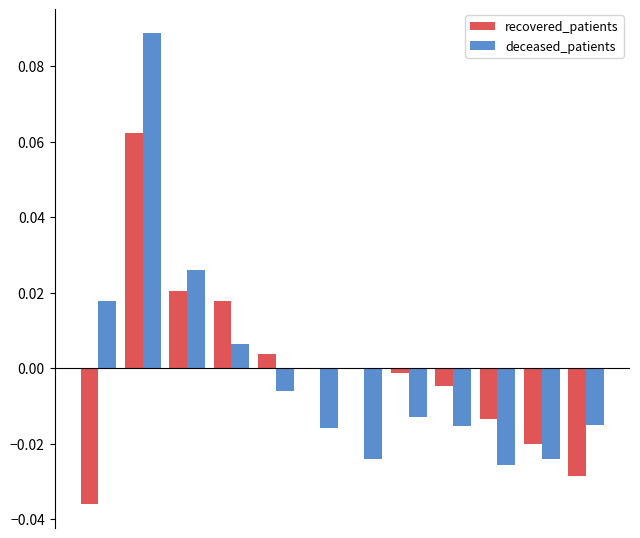

List the series in order of their peak value, highest first.

deceased_patients, recovered_patients